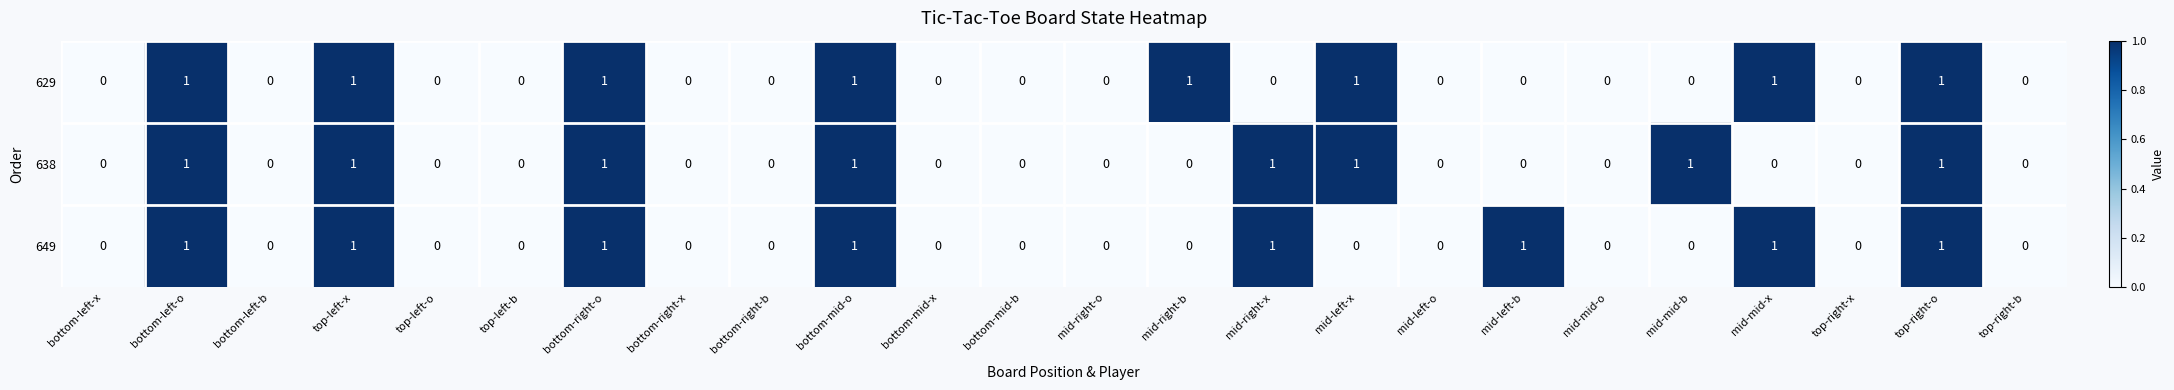

Is it true that 638 equals 1 at bottom-right-o?

True